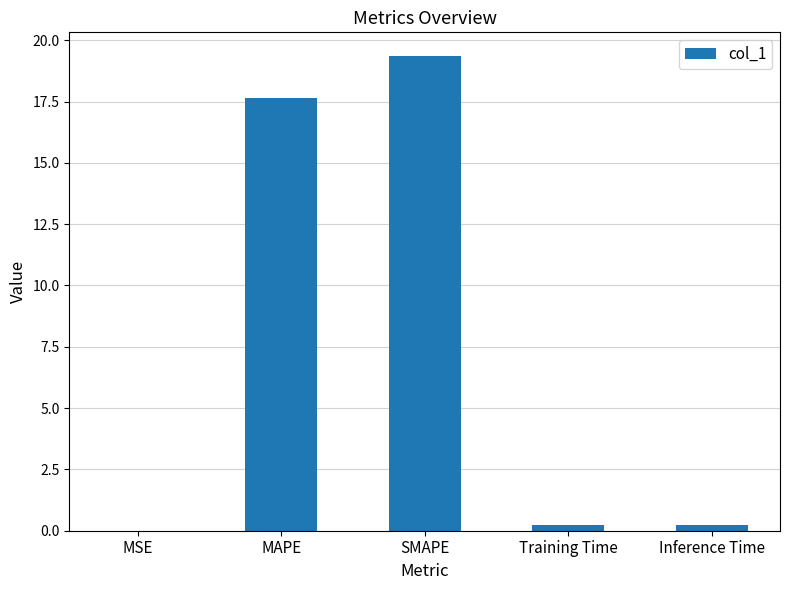

Between Inference Time and MAPE, which is larger?

MAPE